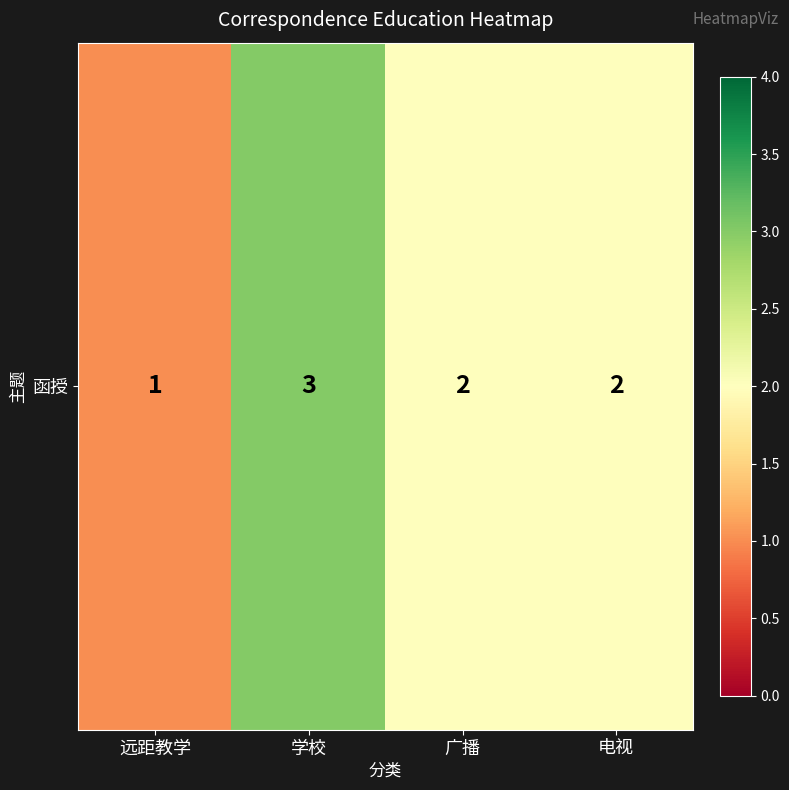

Reading right to left, transcribe all the data shown in this chart.

2	2	3	1